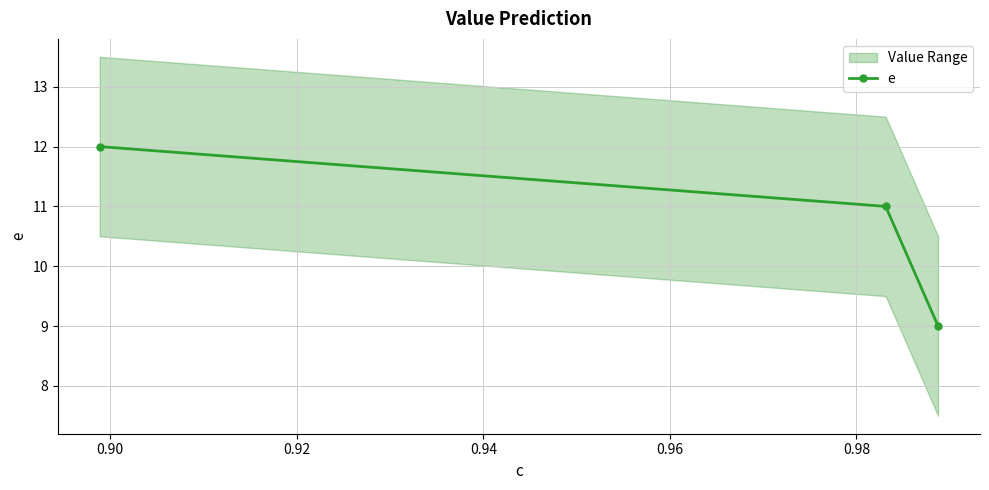

What is the value of the 2nd point from the left?

11.0